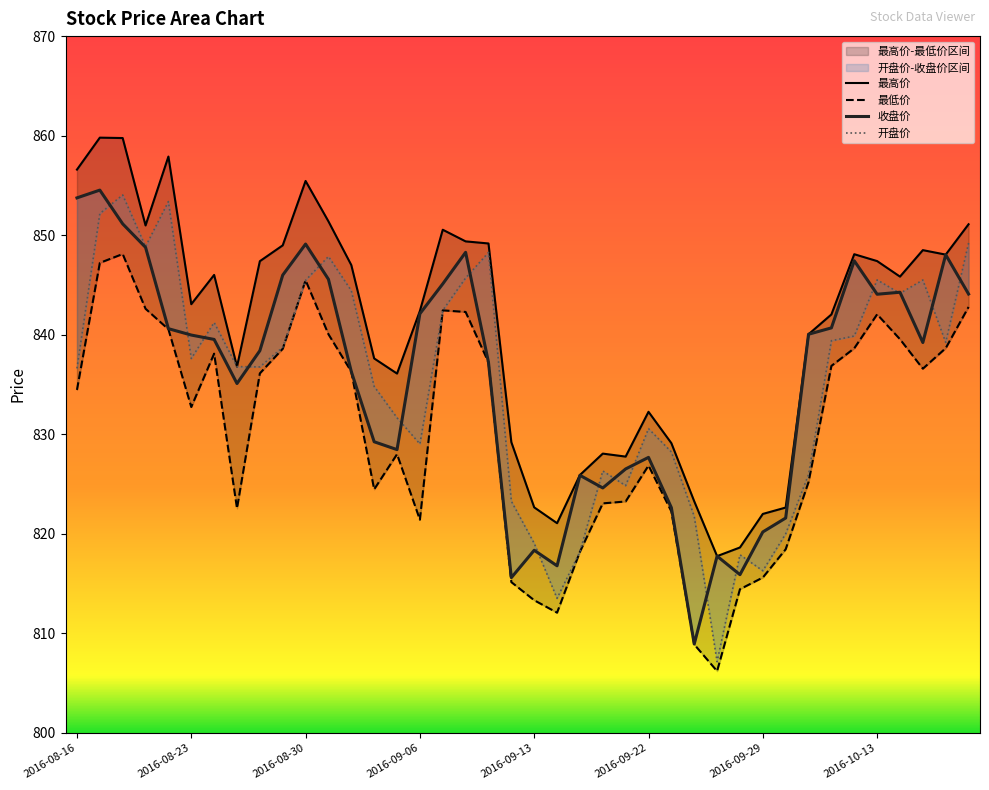

True or false: 开盘价 and 最低价 intersect in this chart.

False